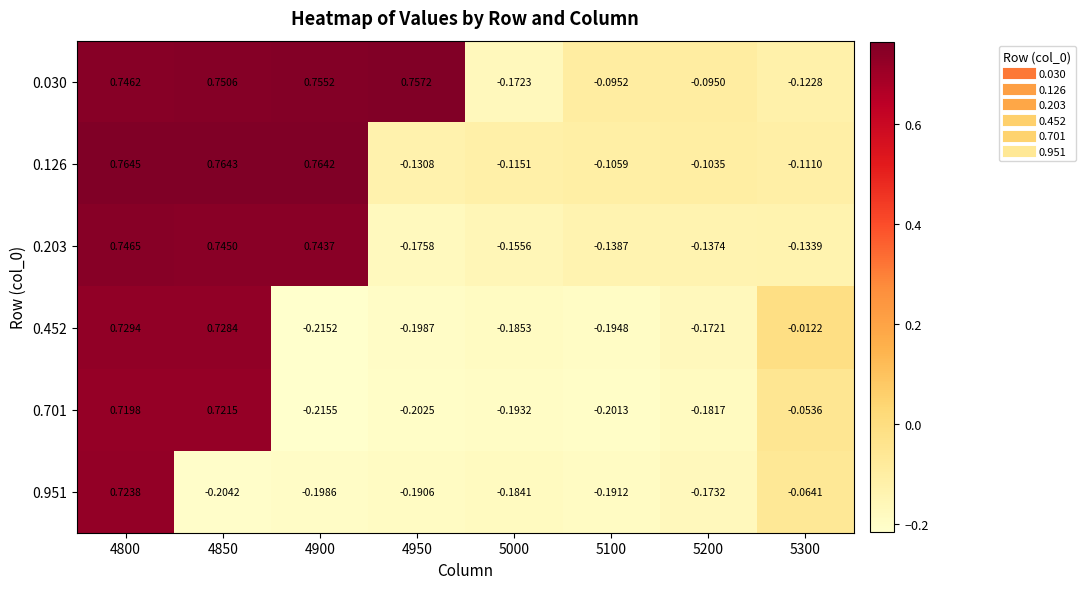

Is the value of 0.126 at 4850 greater than the value of 0.203 at 5100?

Yes